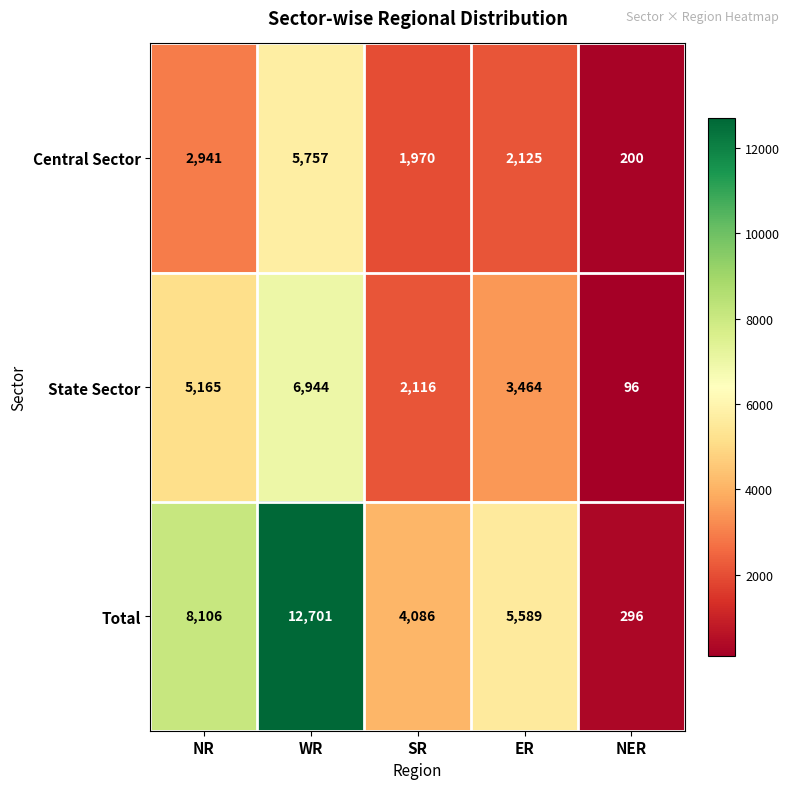

What value does the Total series have at ER, to the nearest 50?

5600